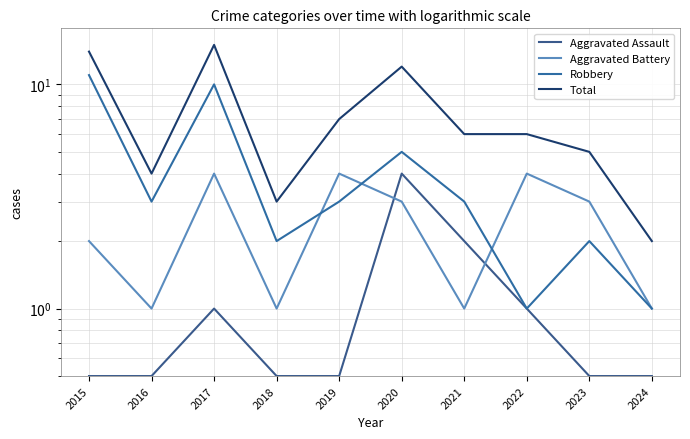

At which label is Aggravated Assault closest to 2?

2021